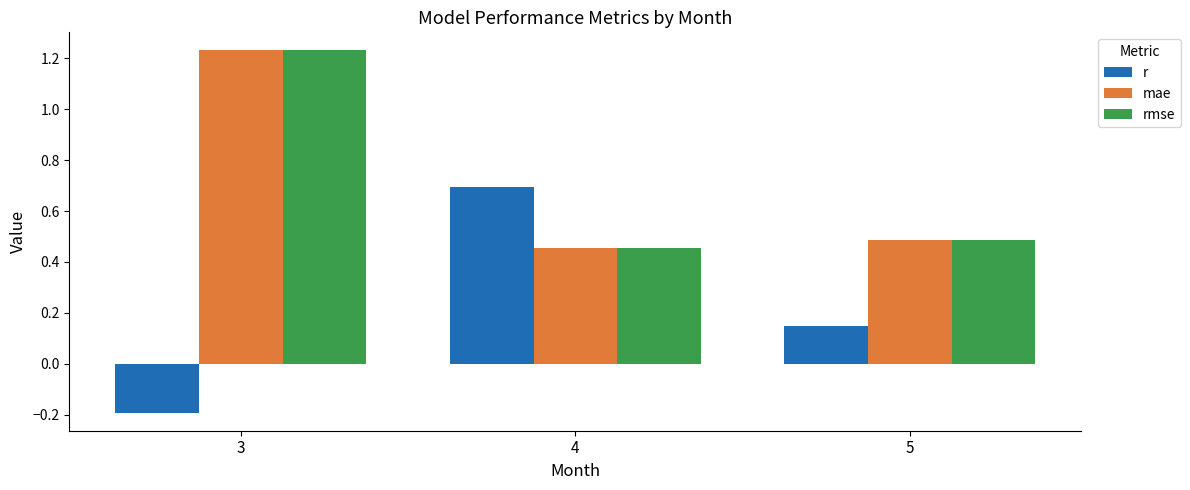

What is the minimum value shown in the chart?

-0.2